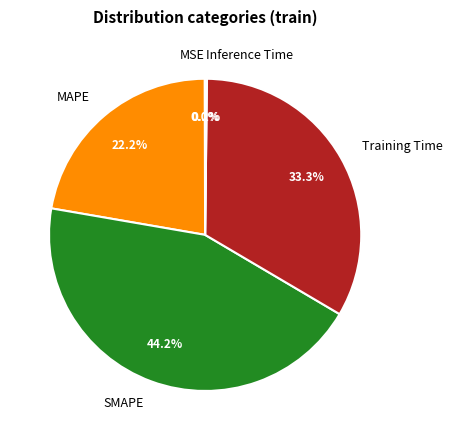

Which has a higher value, MAPE or Training Time?

Training Time